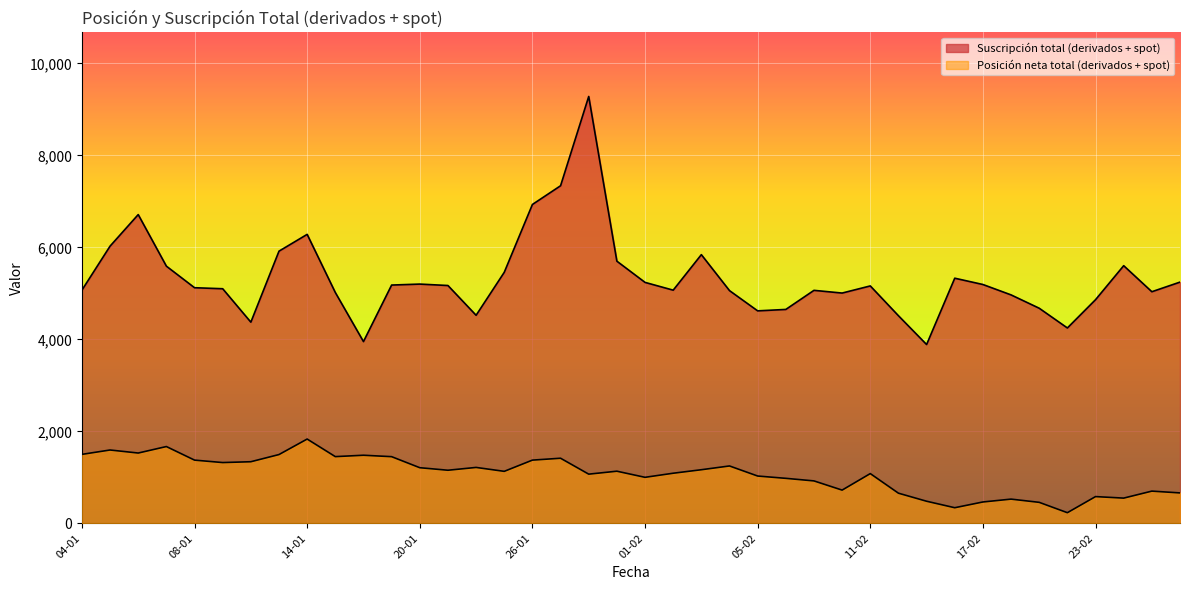

Between 04-02 and 26-02, which is larger?

26-02